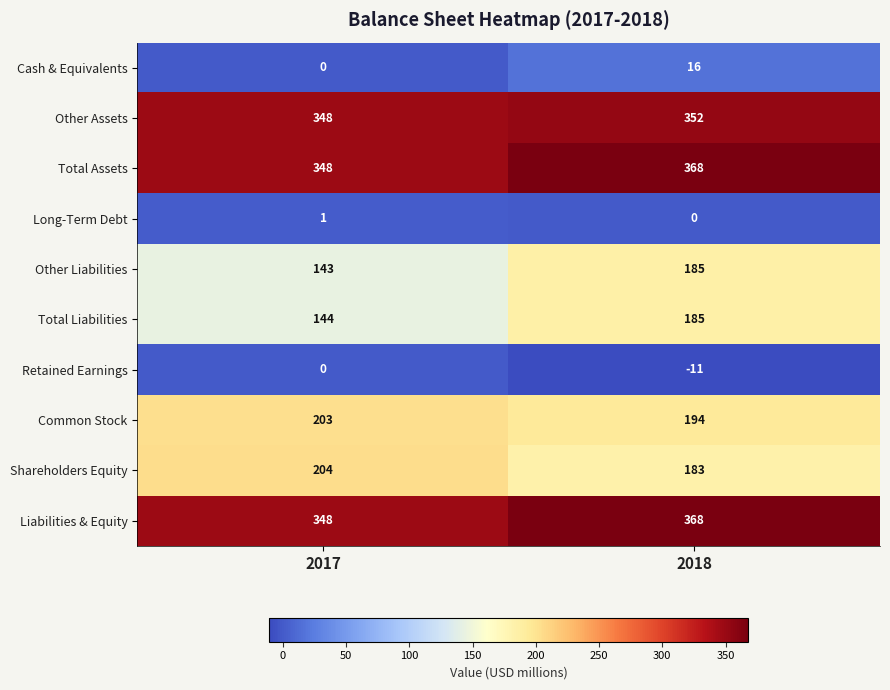

Which category has the highest value in the Long-Term Debt series?

2017